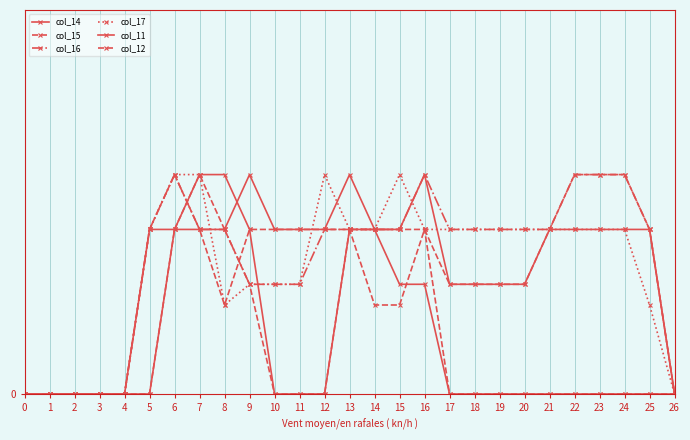

At which label does col_16 reach its peak?

6